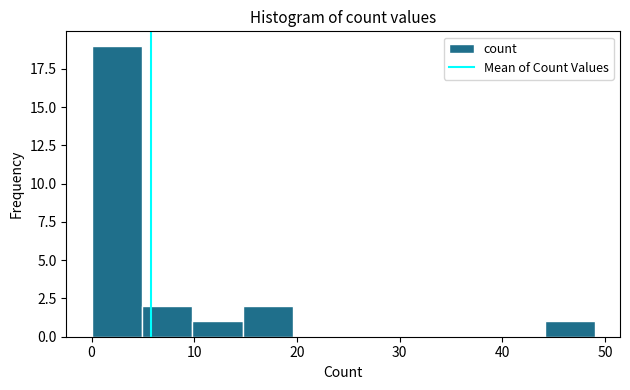

Reading left to right, transcribe this chart: for each bar, give the range it covers on the x-axis and its height. Neither the bar edges nor the heights are printed on the chart, so give them approximately, as read against the axes.

0.0 to 4.9: 19
4.9 to 9.8: 2
9.8 to 14.7: 1
14.7 to 19.6: 2
19.6 to 24.5: 0
24.5 to 29.4: 0
29.4 to 34.3: 0
34.3 to 39.2: 0
39.2 to 44.1: 0
44.1 to 49.0: 1